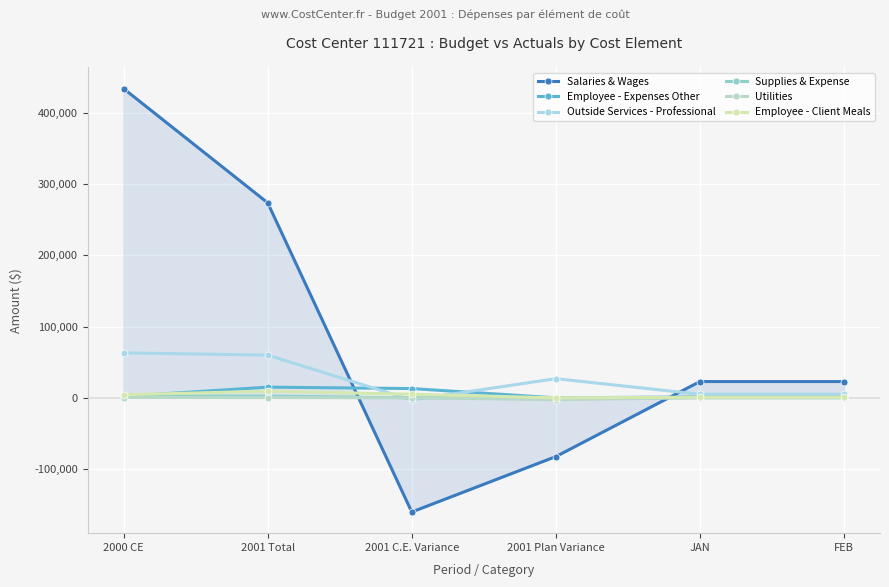

What position from the right is FEB?

1